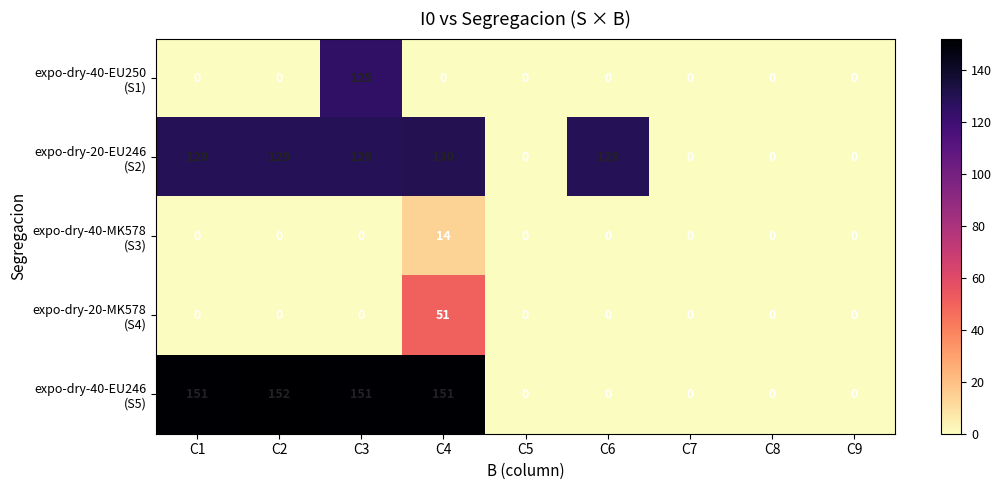

At which category is the sum across all series the highest?

C3